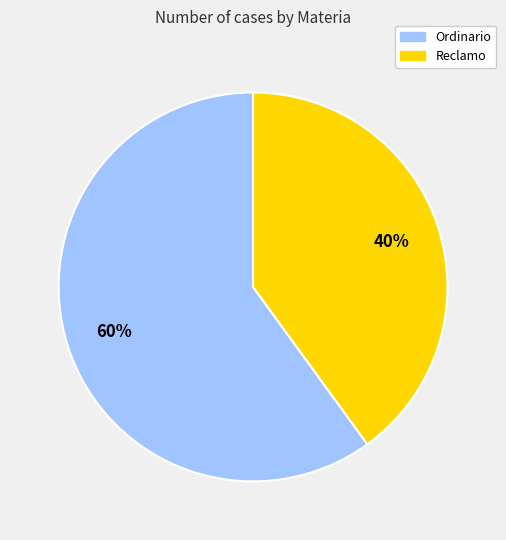

To the nearest percent, what is the average slice percentage?

50%